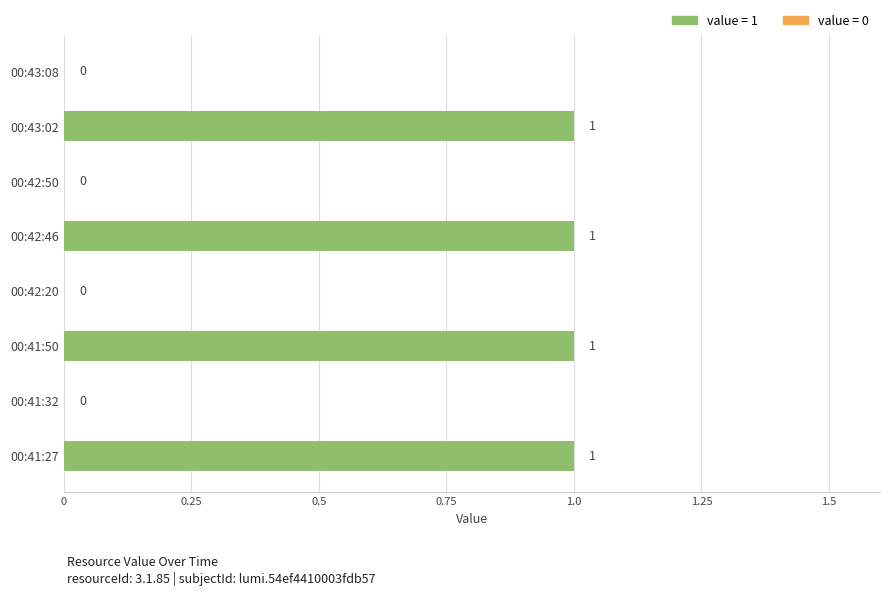

Between 00:43:02 and 00:42:50, which is larger?

00:43:02